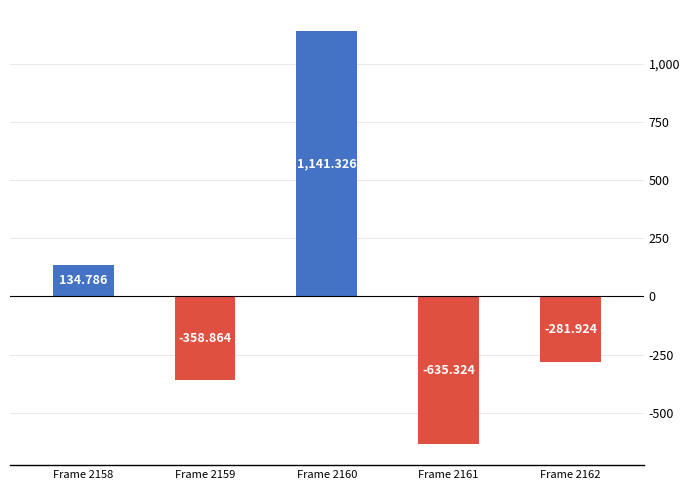

What is the greatest value displayed?

1141.3